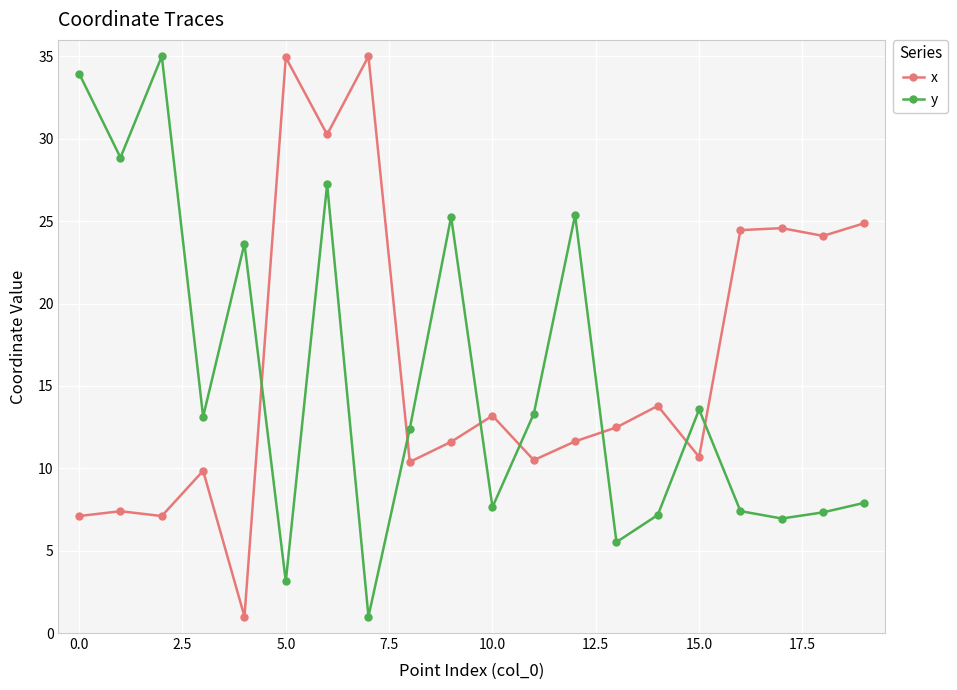

What is the minimum value shown in the chart?

1.0